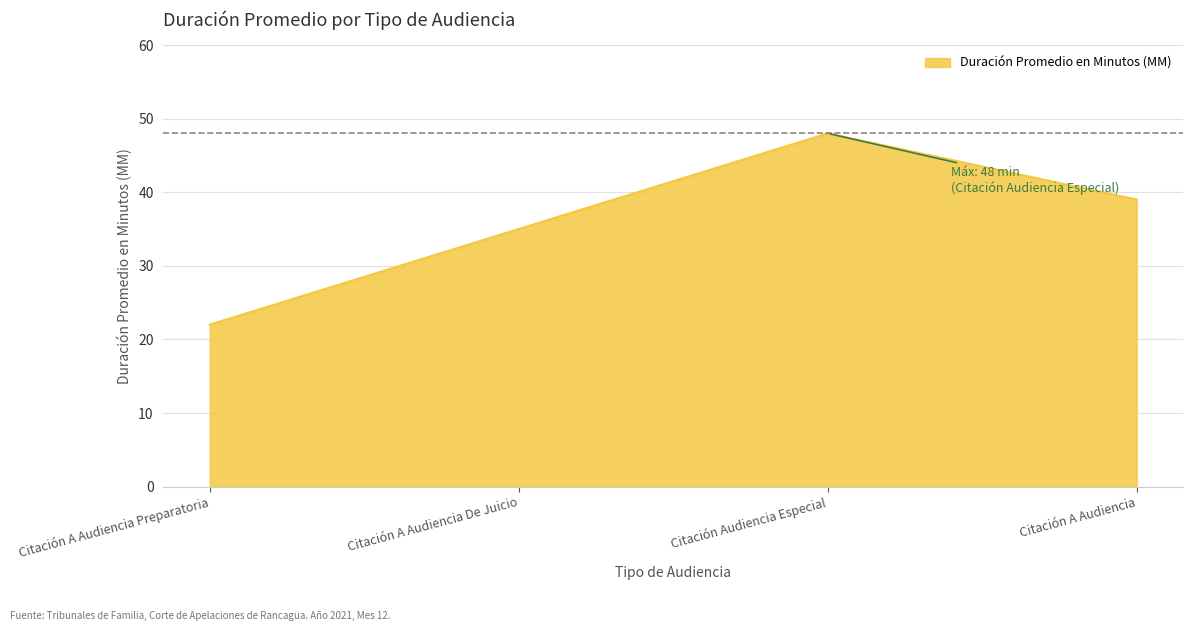

What is the difference between the maximum and minimum values?

26